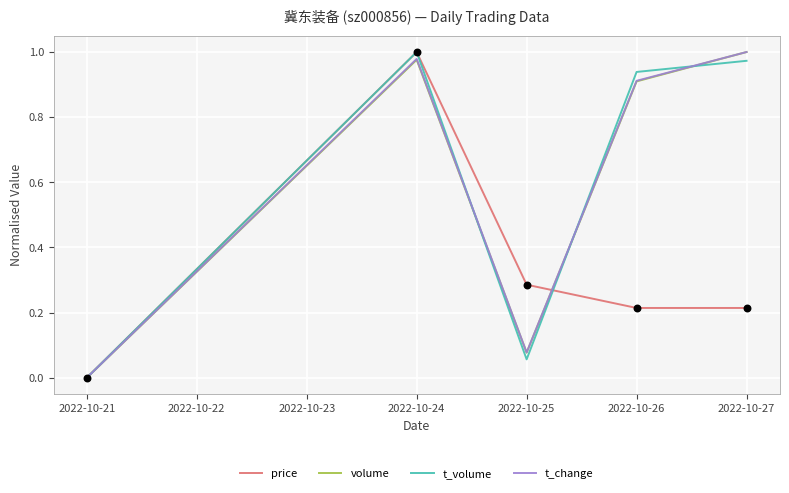

At which category is the sum across all series the highest?

2022-10-24